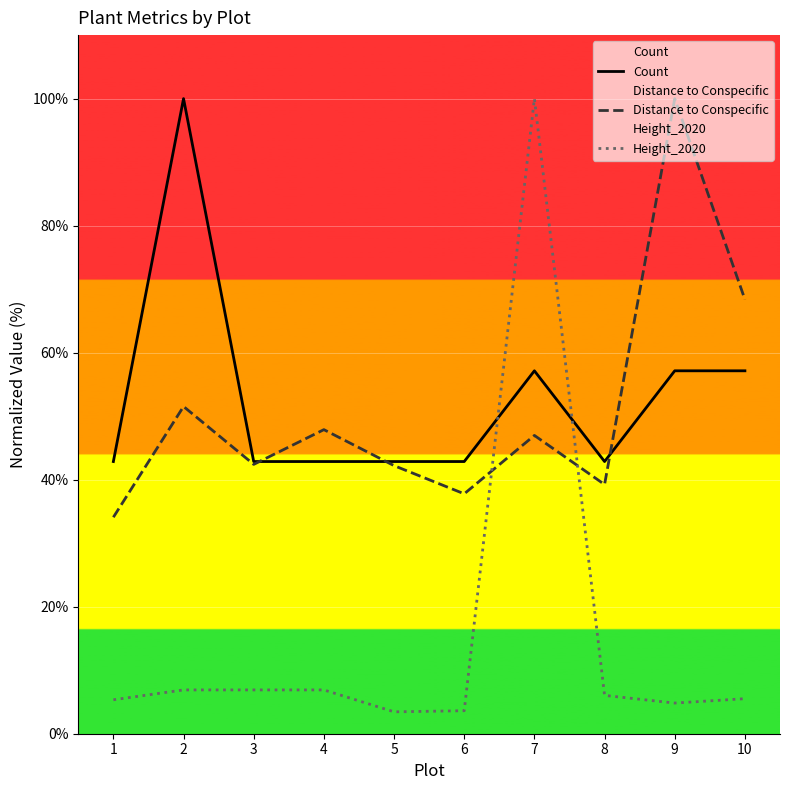

Reading left to right, extract all data points from this chart.

Count: 1=42.9	2=100.0	3=42.9	4=42.9	5=42.9	6=42.9	7=57.1	8=42.9	9=57.1	10=57.1
Distance to Conspecific: 1=34.1	2=51.5	3=42.4	4=47.9	5=42.2	6=37.8	7=47.0	8=39.2	9=100.0	10=68.4
Height_2020: 1=5.3	2=6.9	3=6.9	4=6.9	5=3.4	6=3.6	7=100.0	8=6.0	9=4.8	10=5.5